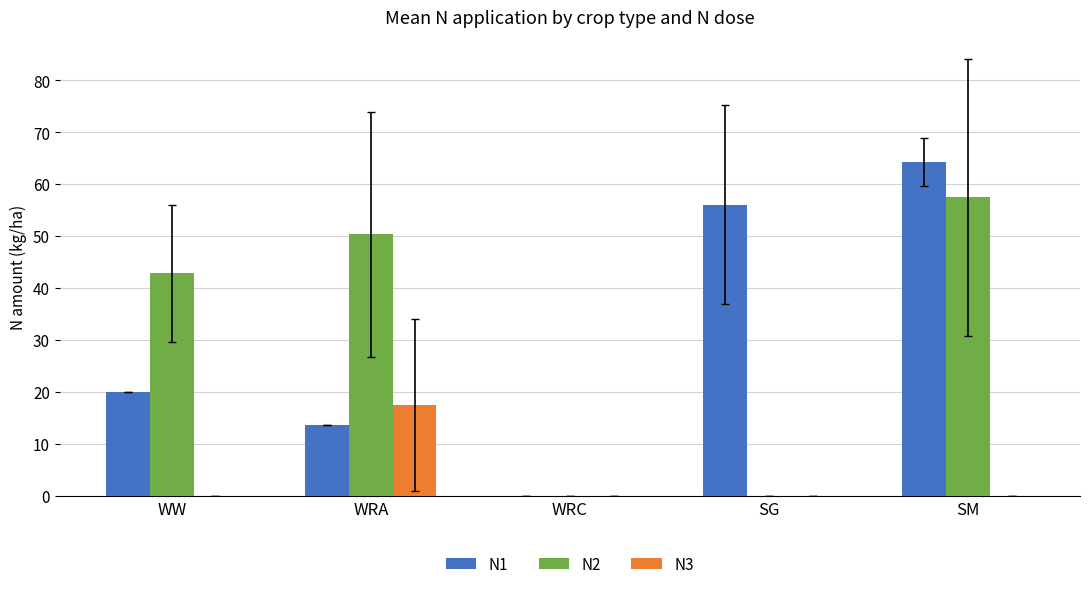

The N3 series shows -5.7 at WW. True or false?

False